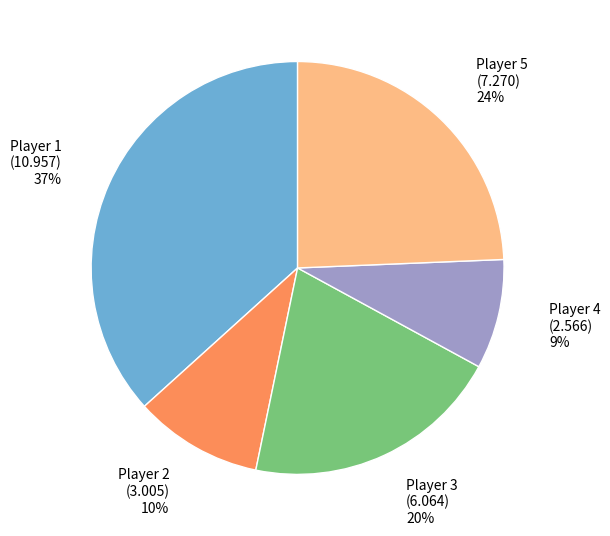

What is the largest slice in the pie chart?

Player 1